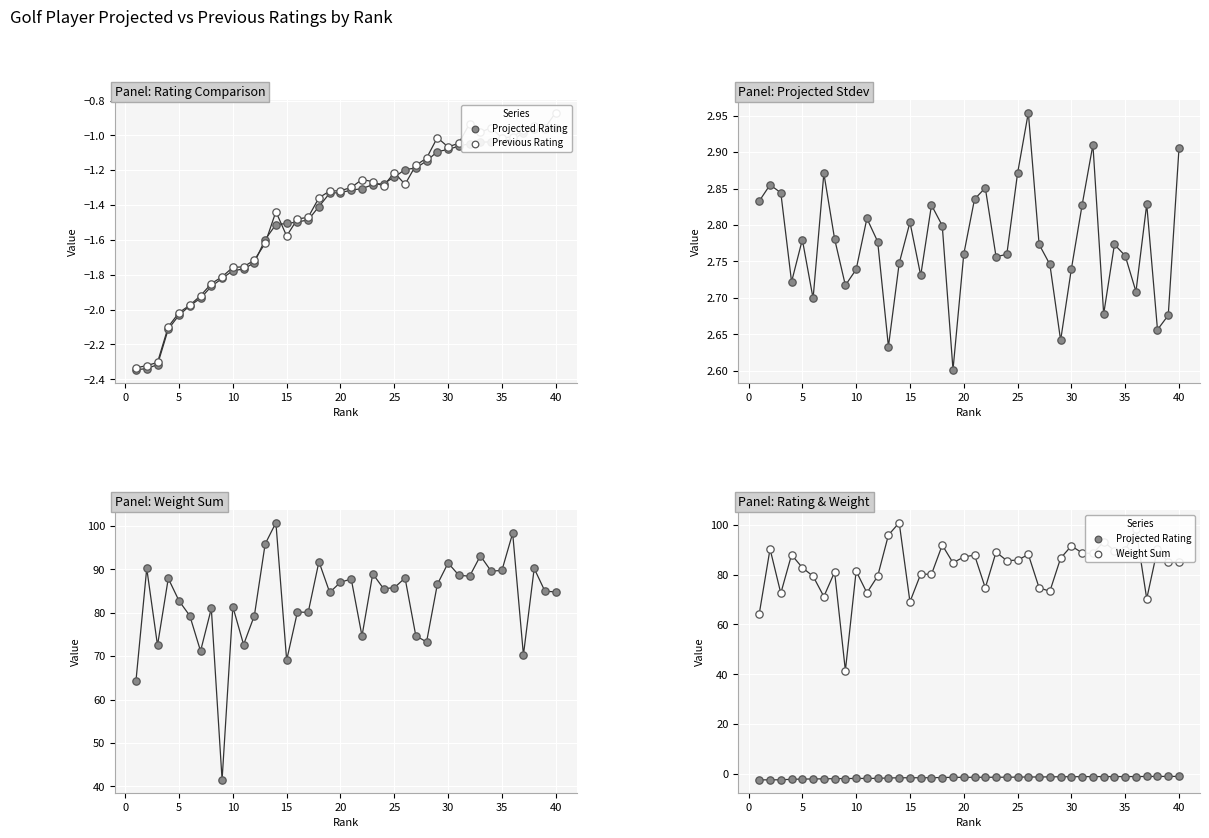

At how many categories does at least one series exceed 88?

14